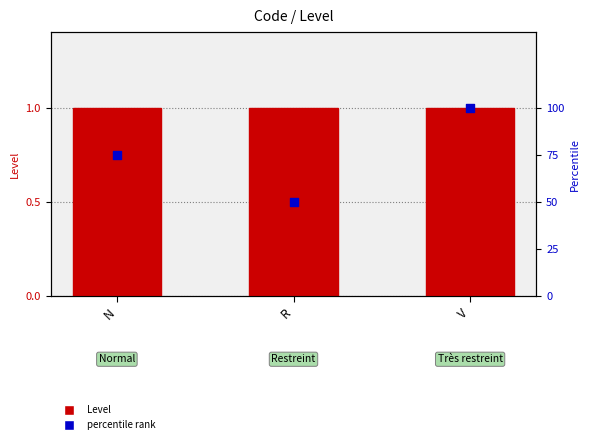

Which series reaches the minimum Y coordinate?

Level